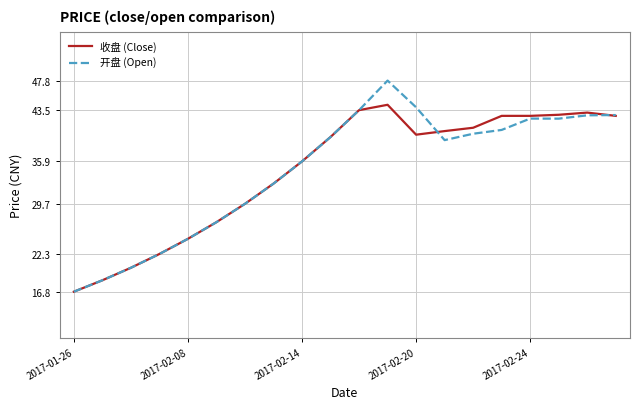

What is the highest value of the 开盘 (Open) series?

47.8